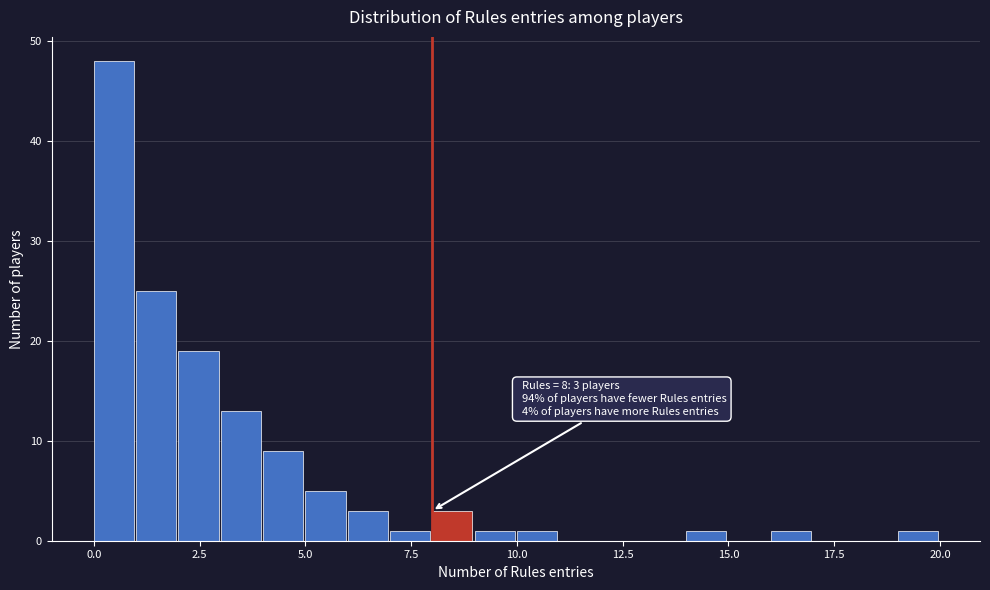

Around what value on the x-axis is the tallest bar? Give the approximate position of its centre, as read against the axis.

0.5